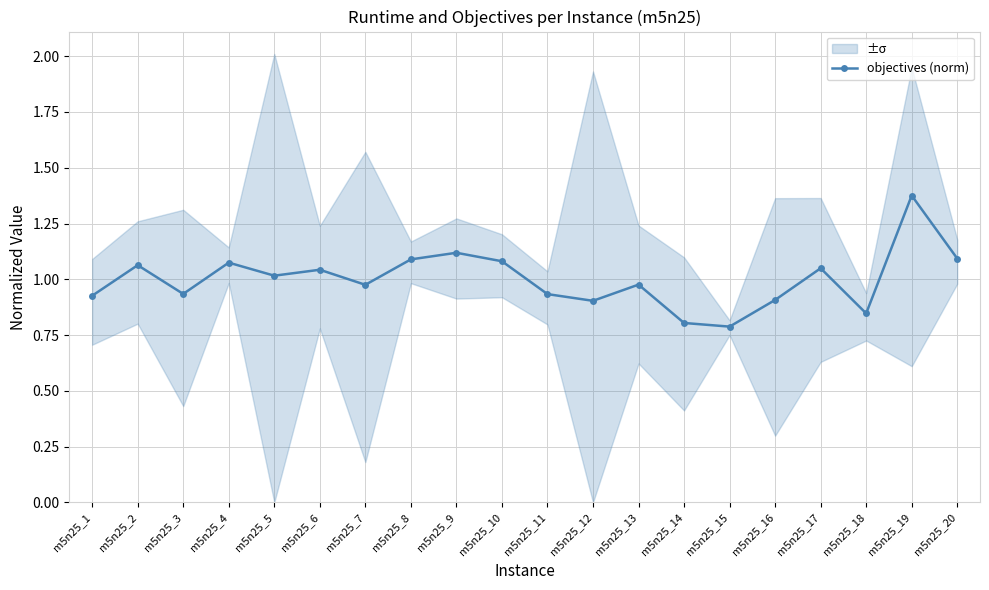

What is the maximum value shown in the chart?

1.4